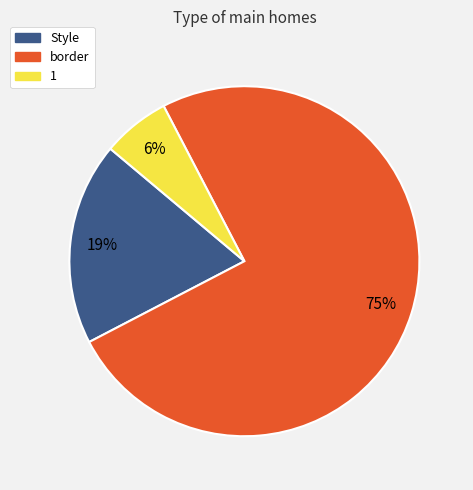

Is it true that 1 is 21% of the pie?

False